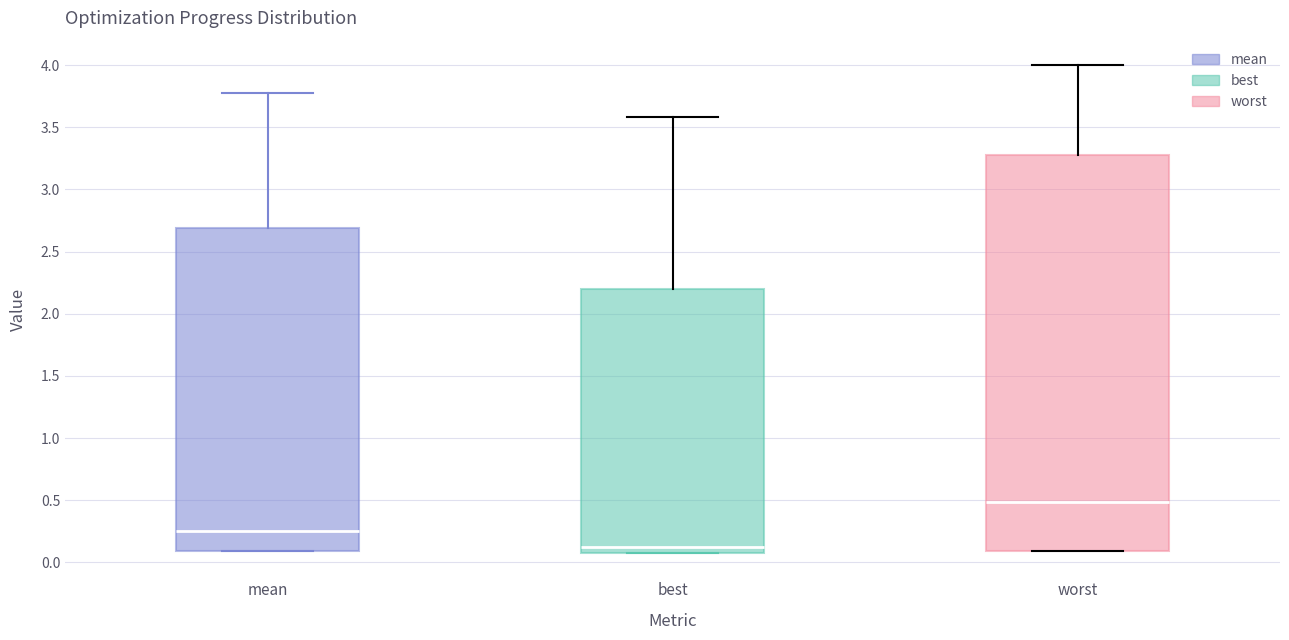

Where does the median line of the box for mean sit on the y-axis? The values are not printed on the chart, so give them approximately, as read against the axis.

0.25